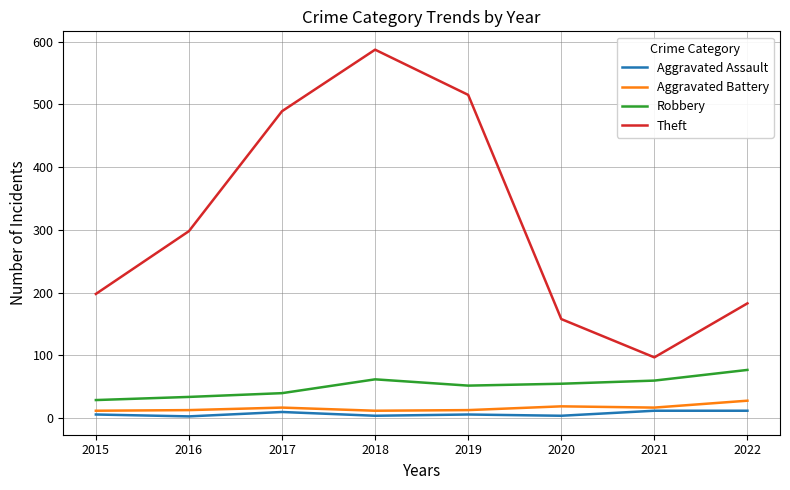

Between 2018 and 2020, which series saw the biggest shift?

Theft